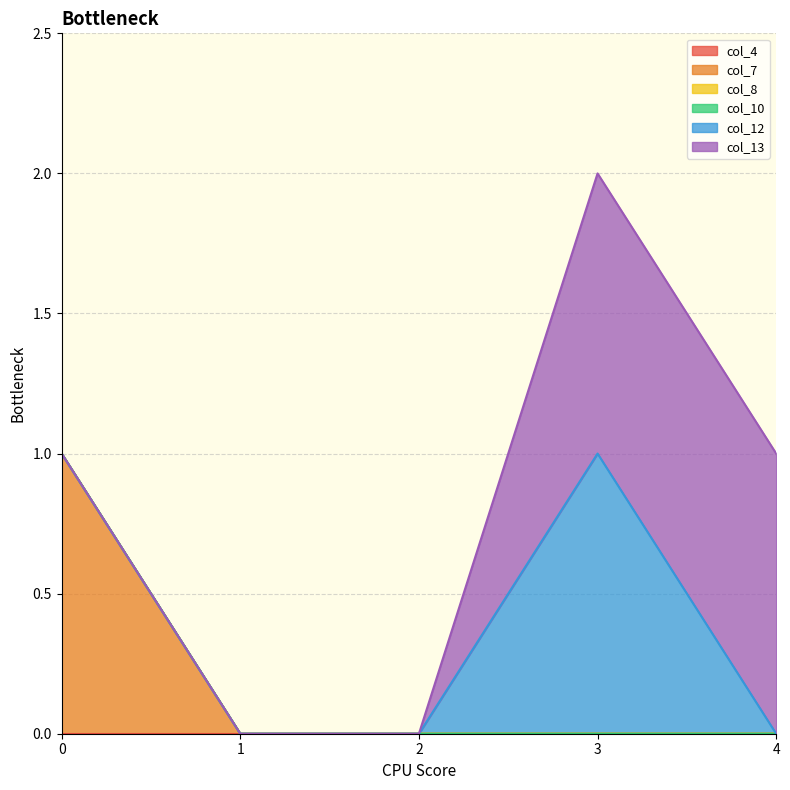

List the series in order of their peak value, highest first.

col_7, col_12, col_13, col_4, col_8, col_10